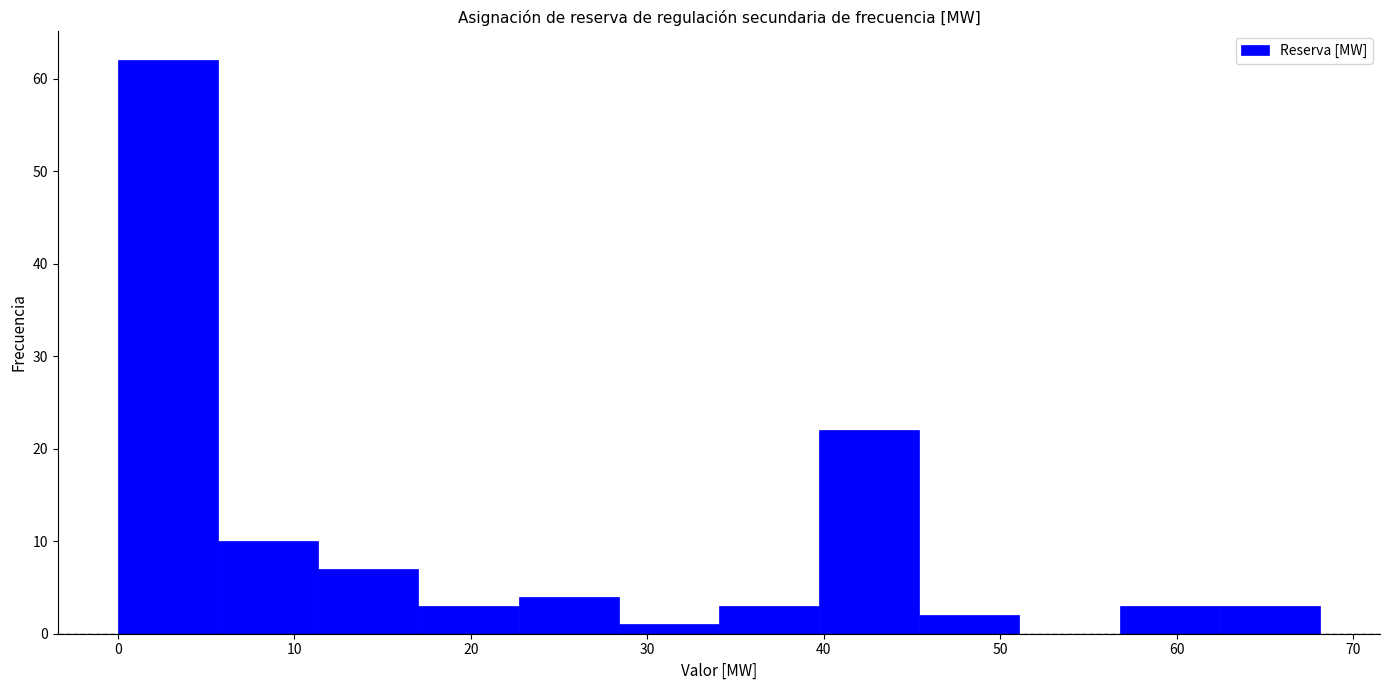

Over which range of the x-axis is the bar tallest?

0 to 6